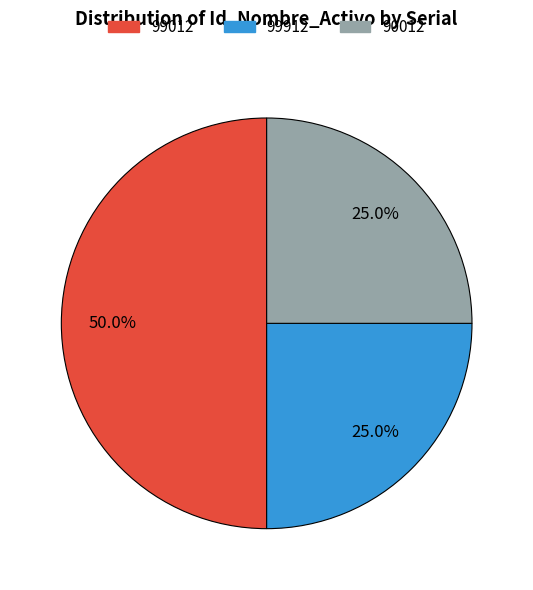

To the nearest percent, what is the difference between the largest and smallest slice percentages?

25%